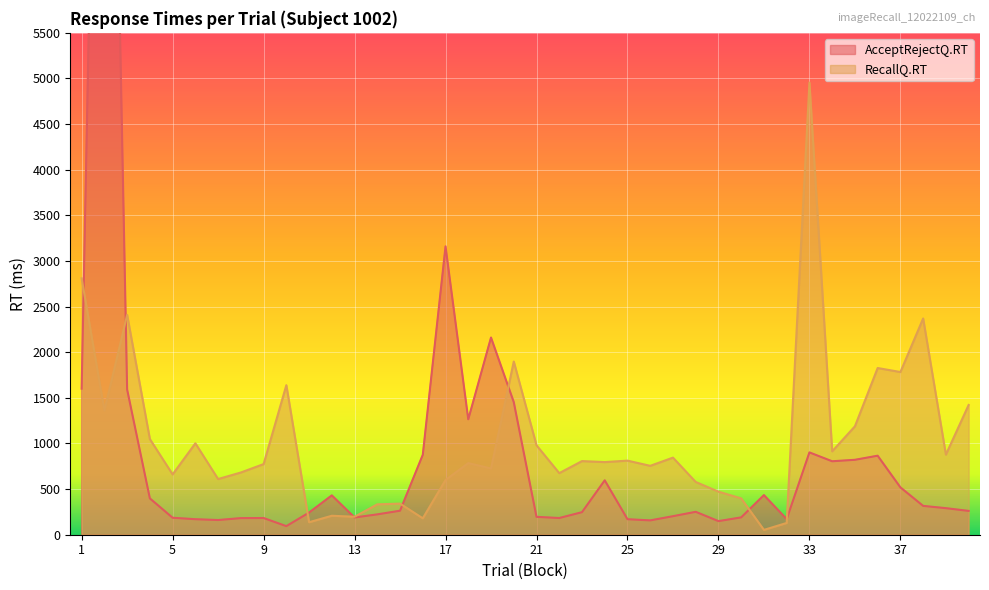

In RecallQ.RT, how many points are higher than both neighbors (excluding endpoints)?

13